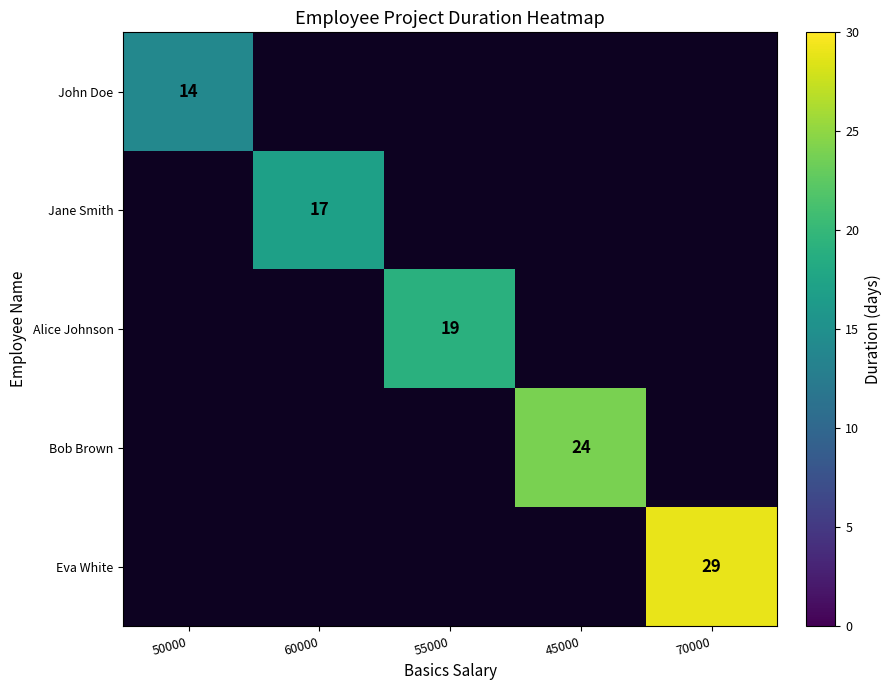

The value of Eva White at 70000 is 29. True or false?

True